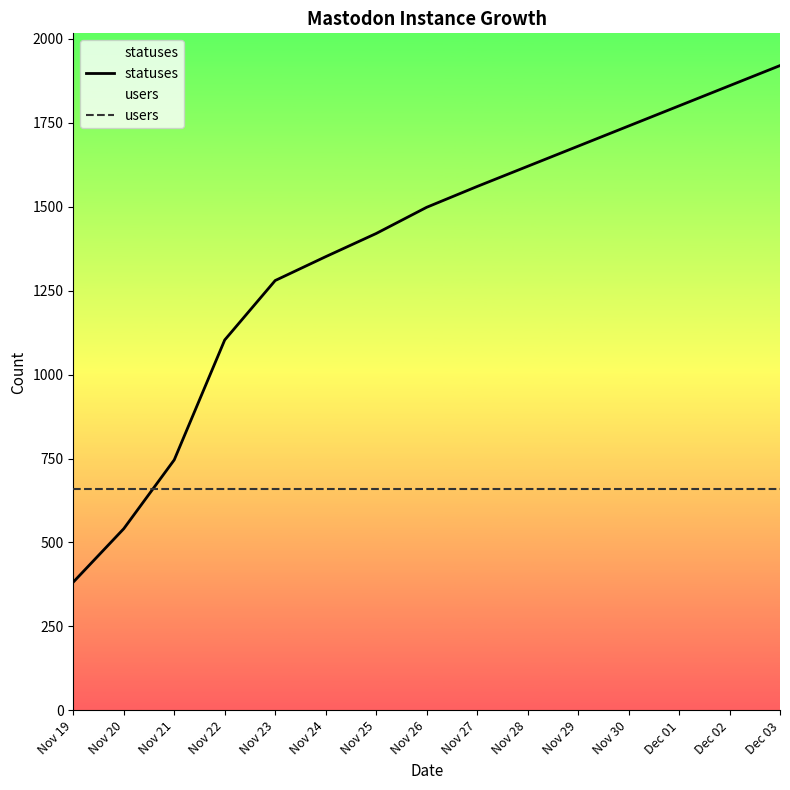

What is the spread (max minus min) of values at Nov 29?

1020